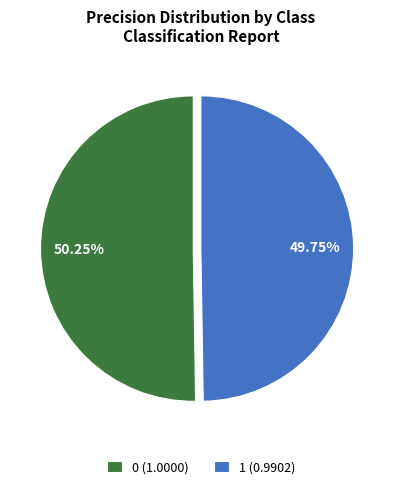

Is there any slice that represents more than half of the pie?

Yes